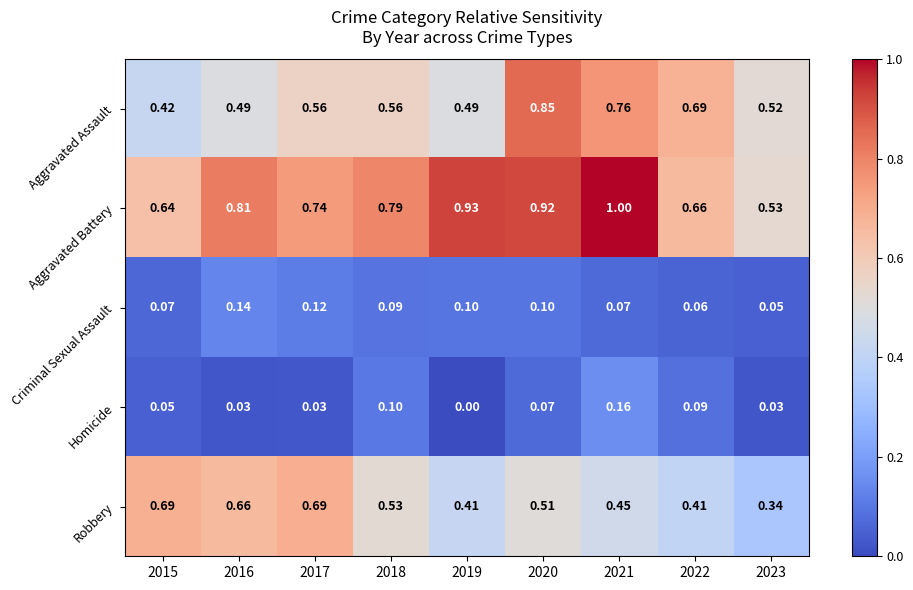

At which category does the chart reach its peak across all series?

2021